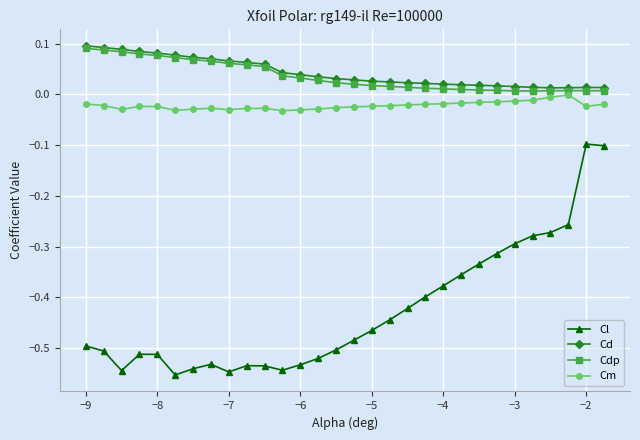

True or false: Cl and Cm cross at least once.

False